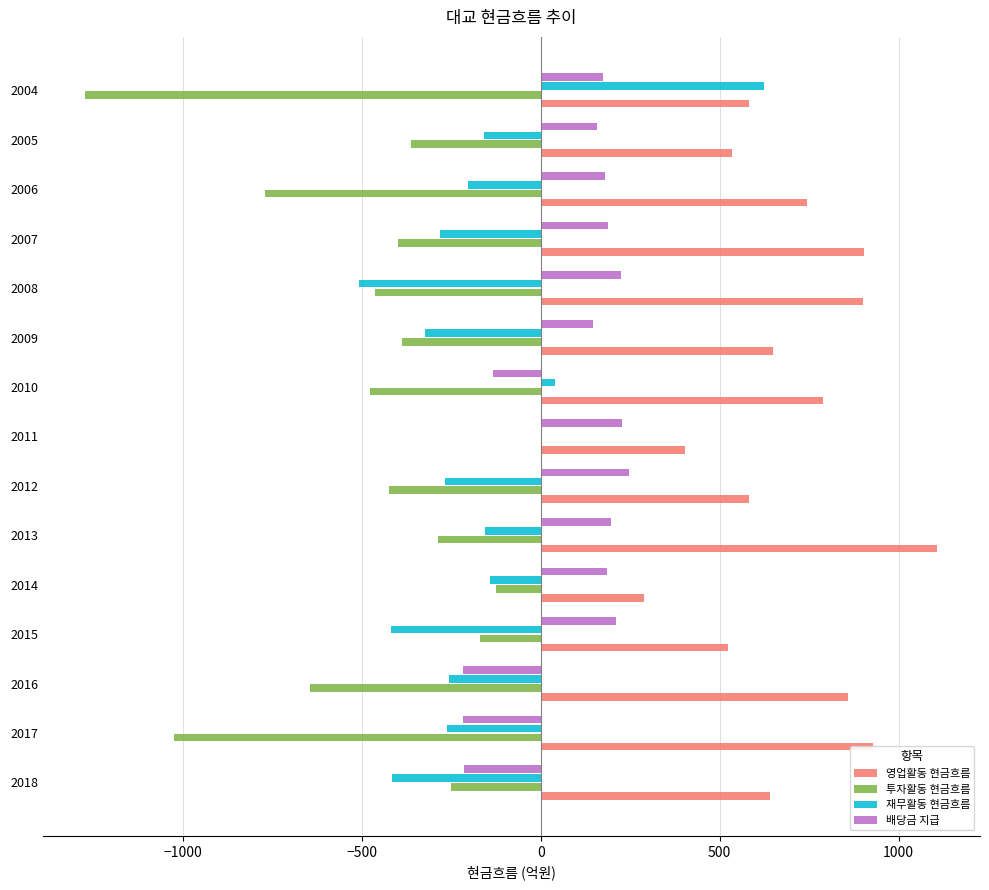

What is the average value of the 투자활동 현금흐름 series?

-470.0